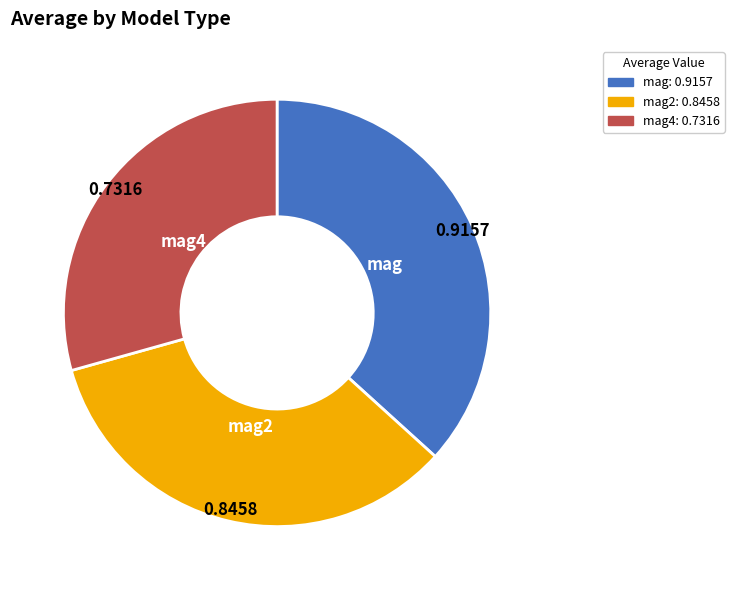

Is mag4 the majority of the pie?

No